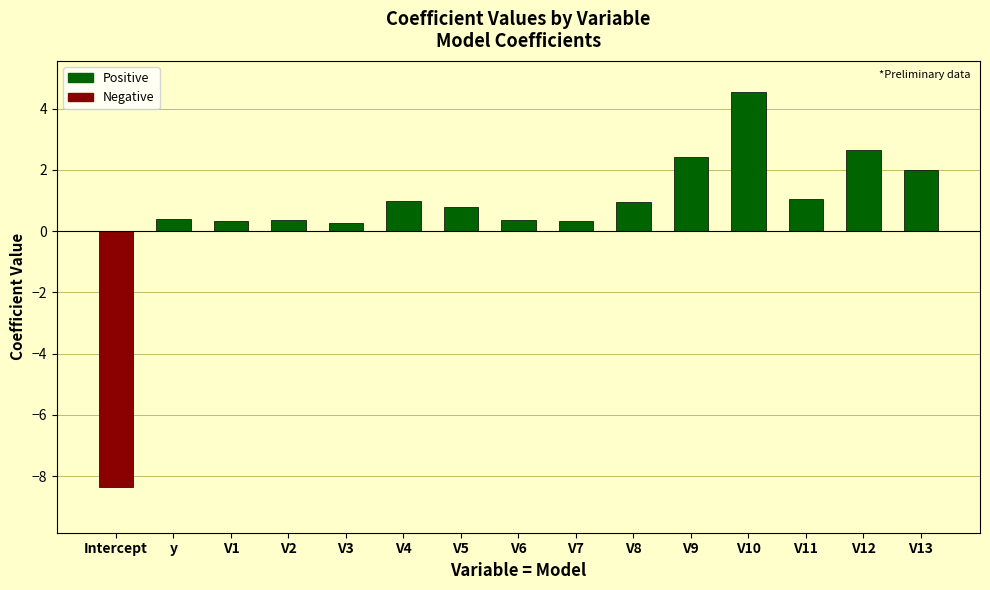

Which category has the highest value across all series?

V10